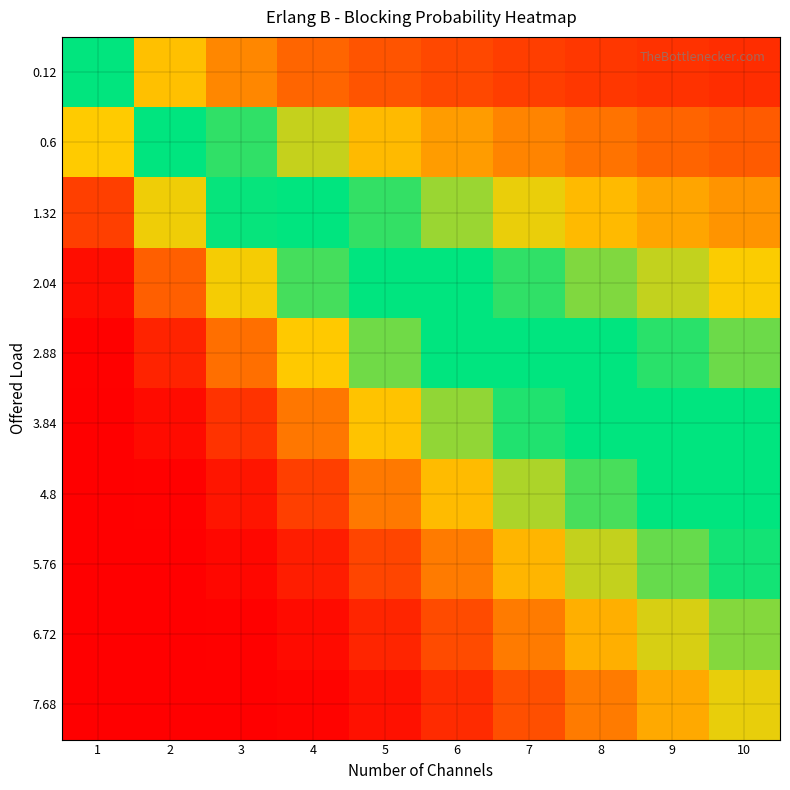

At which category does the chart reach its minimum across all series?

1